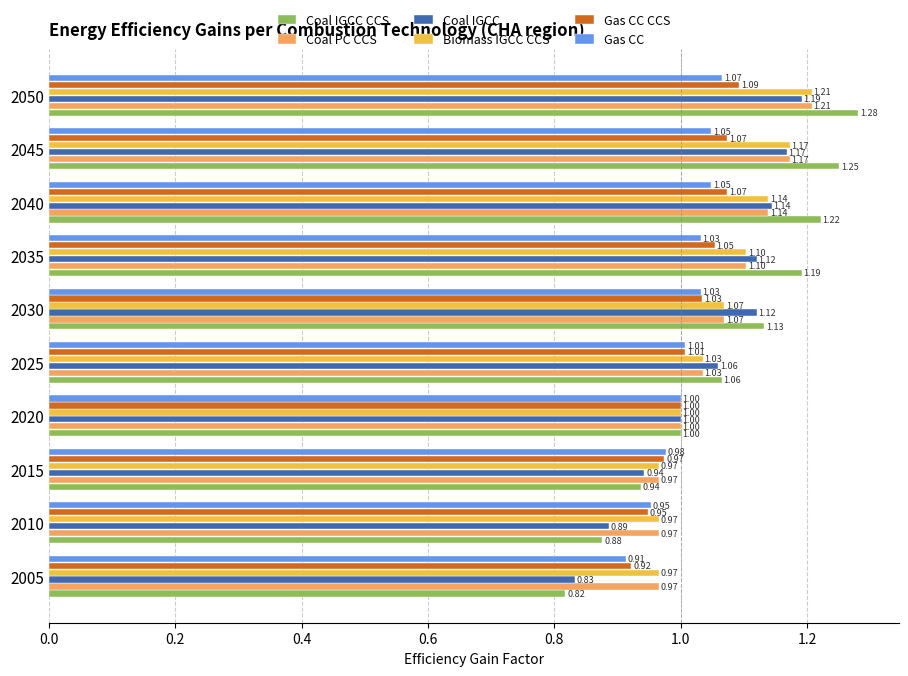

Is the value of Gas CC CCS at 2035 greater than the value of Coal IGCC at 2015?

Yes